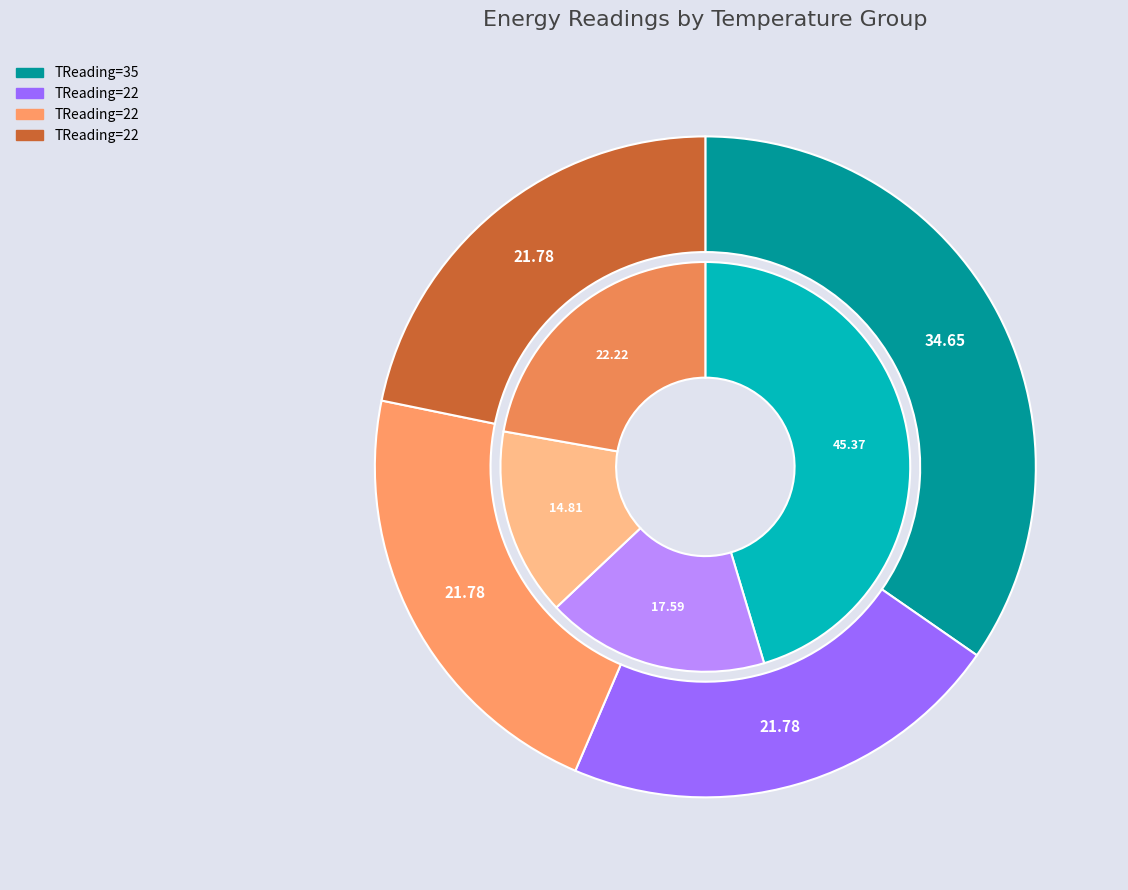

To the nearest percent, what is the average slice percentage?

25%